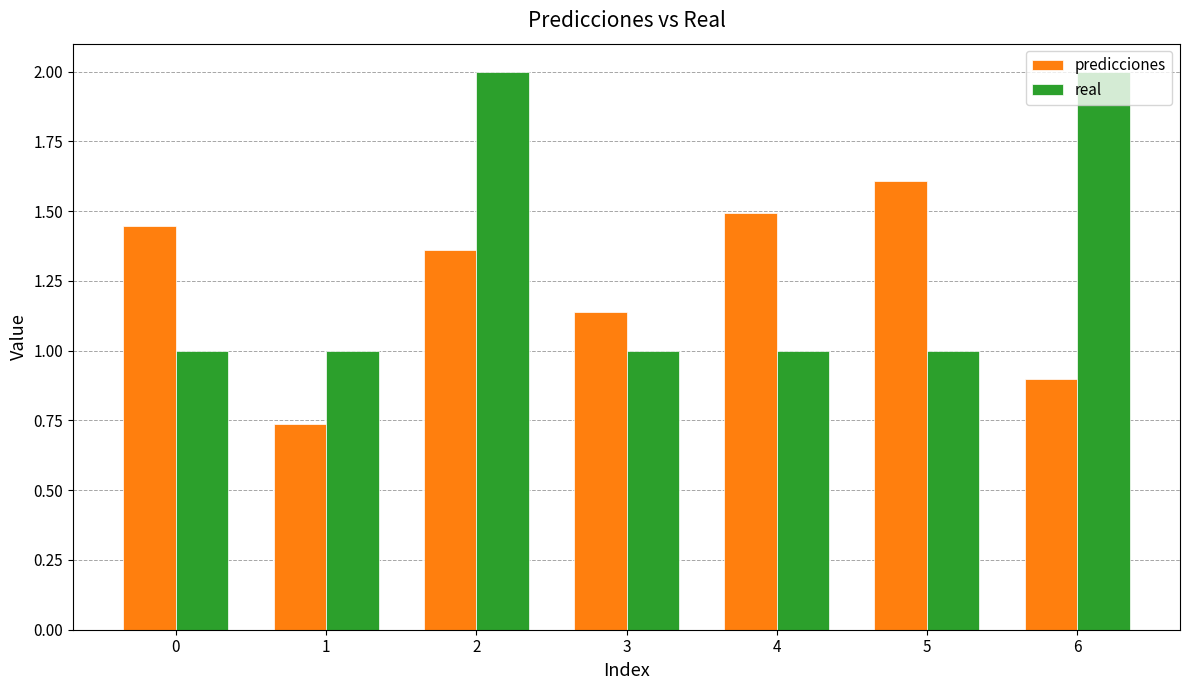

Which series has the widest spread of values?

real